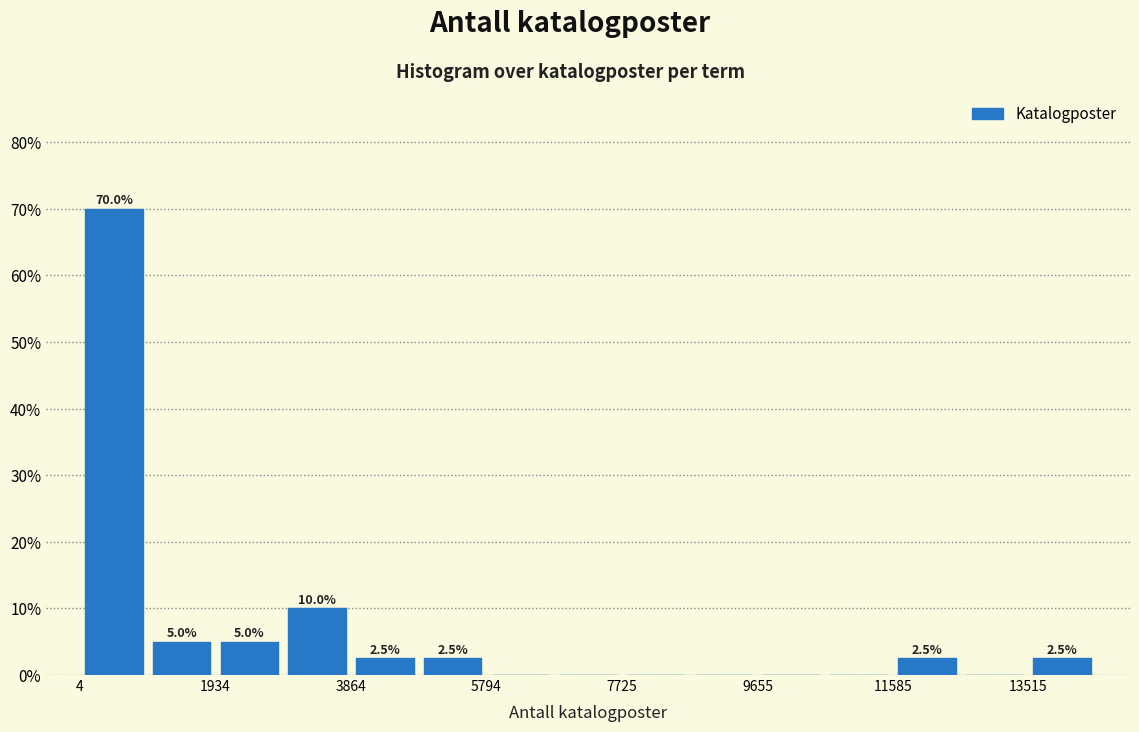

Over which range of the x-axis is the bar tallest?

0 to 1000